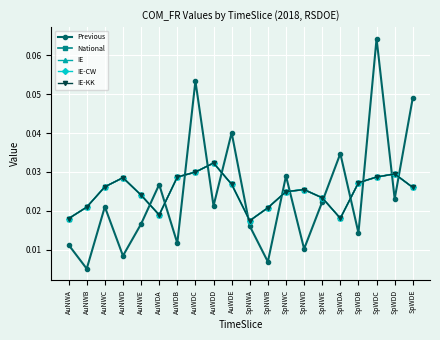

How many interior local valleys does the IE-CW series have?

3